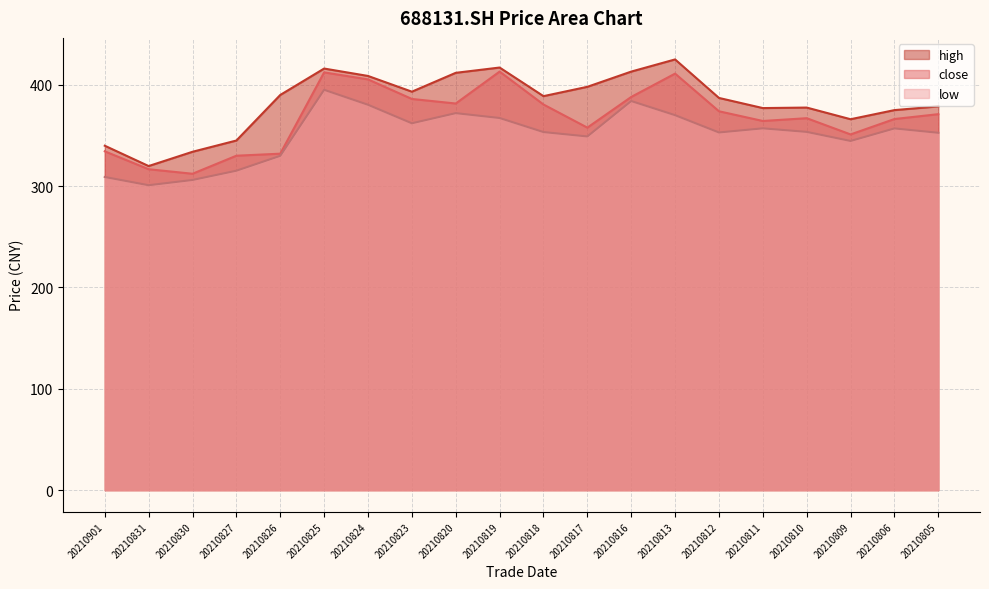

At which category does the chart reach its minimum across all series?

20210831